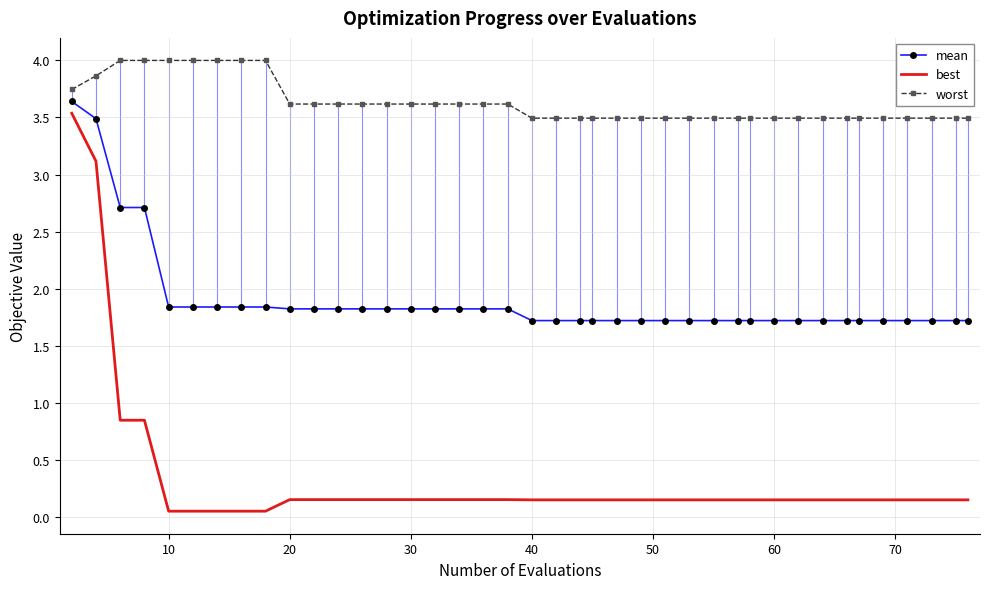

True or false: best has more than 2 interior local peaks.

False